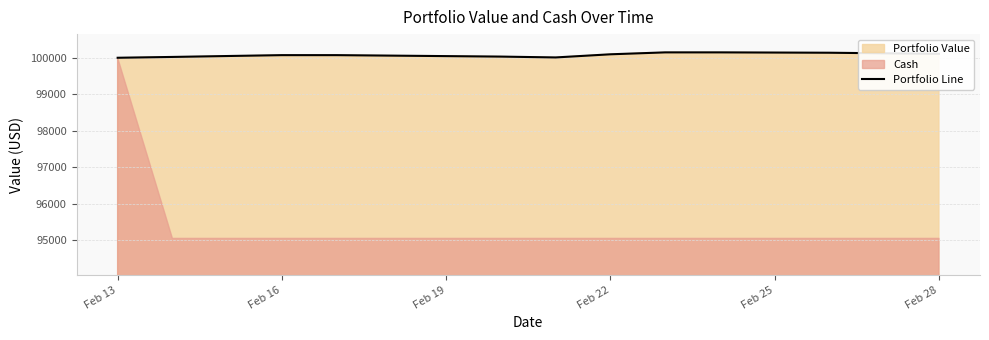

What is the approximate value at Feb 28?

100031.9